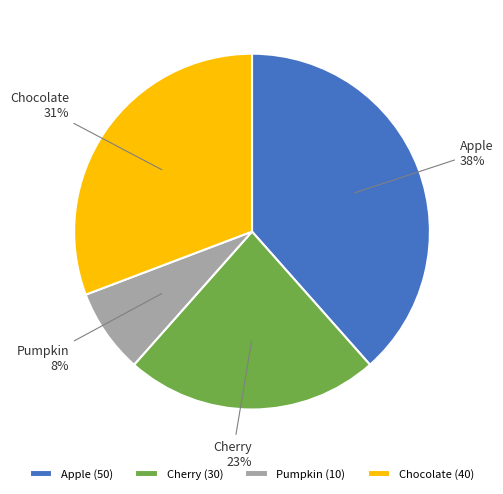

Is there a majority slice in this chart?

No